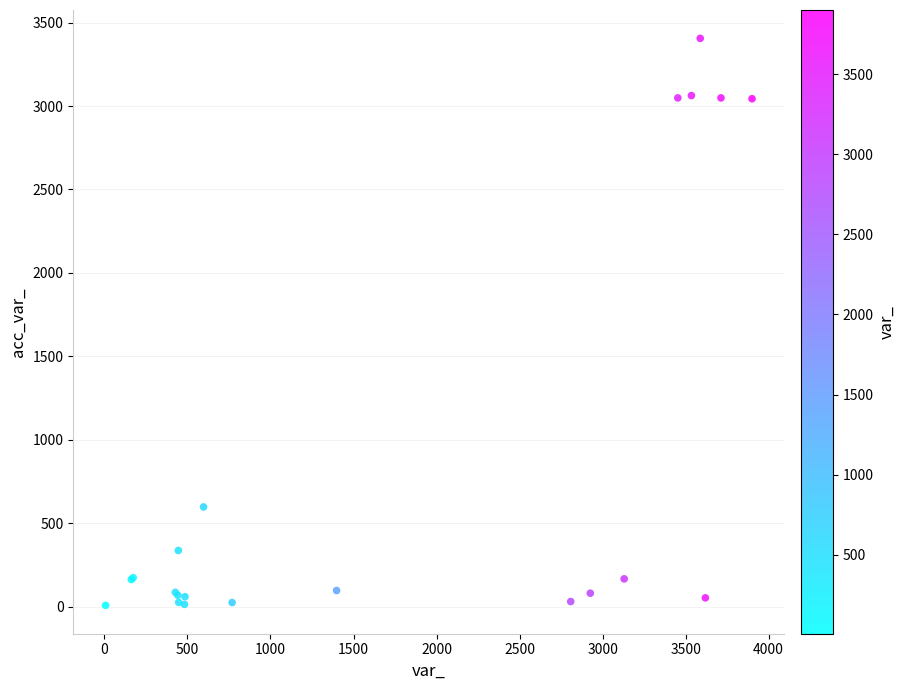

What Y value in the scatter plot is closest to 1706?

597